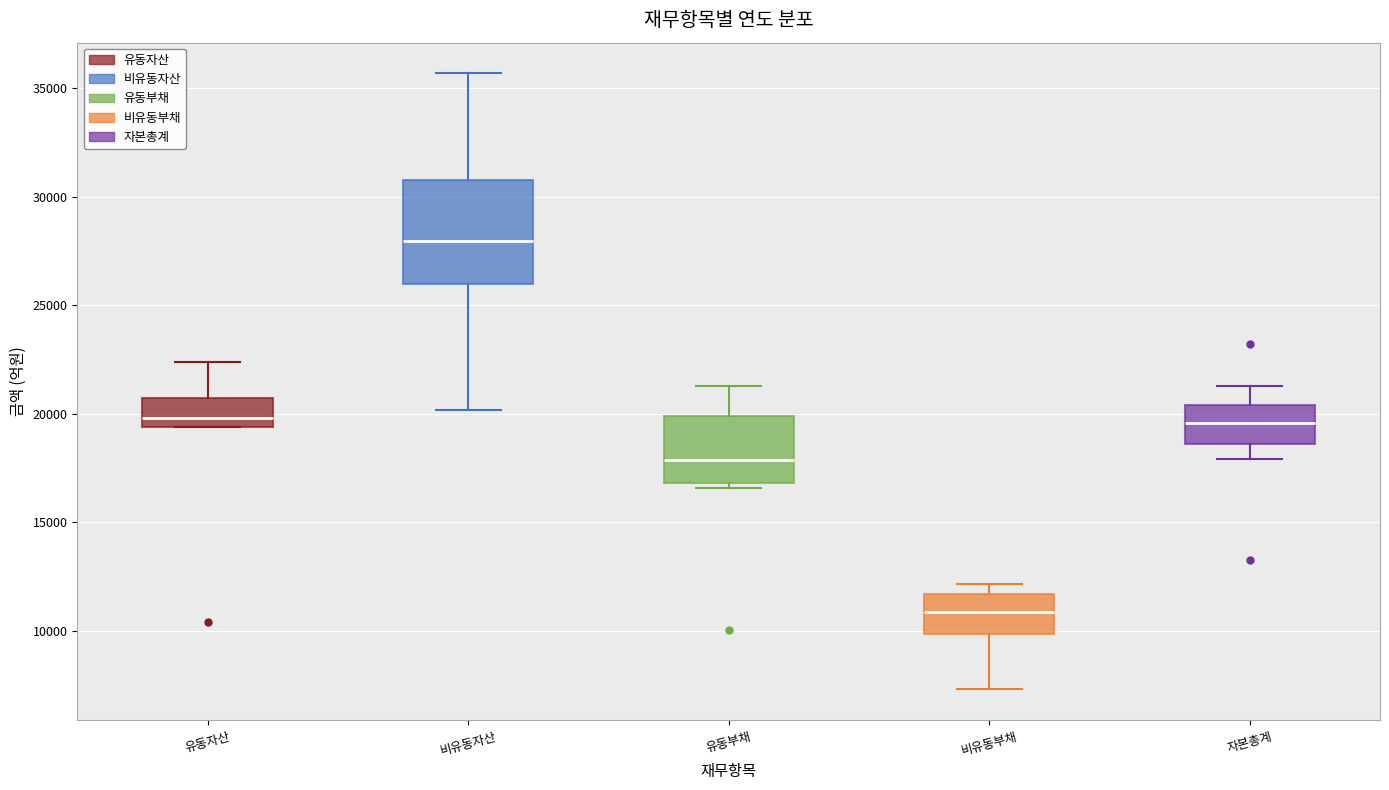

Where is the upper edge of the box for 자본총계 on the y-axis? The values are not printed on the chart, so give them approximately, as read against the axis.

20500